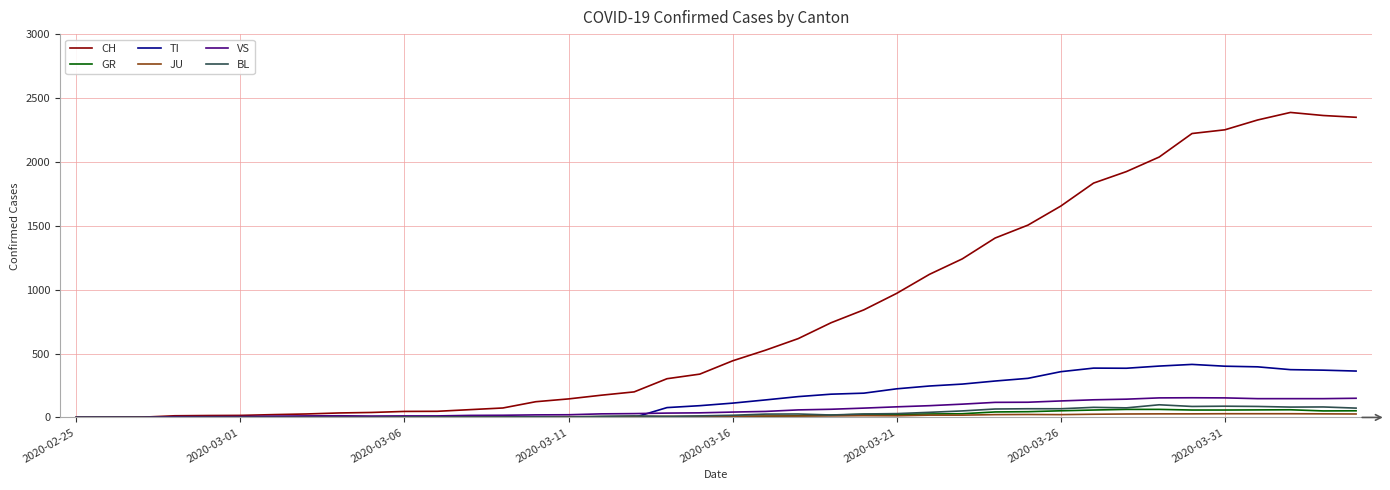

What is the greatest value displayed?

2387